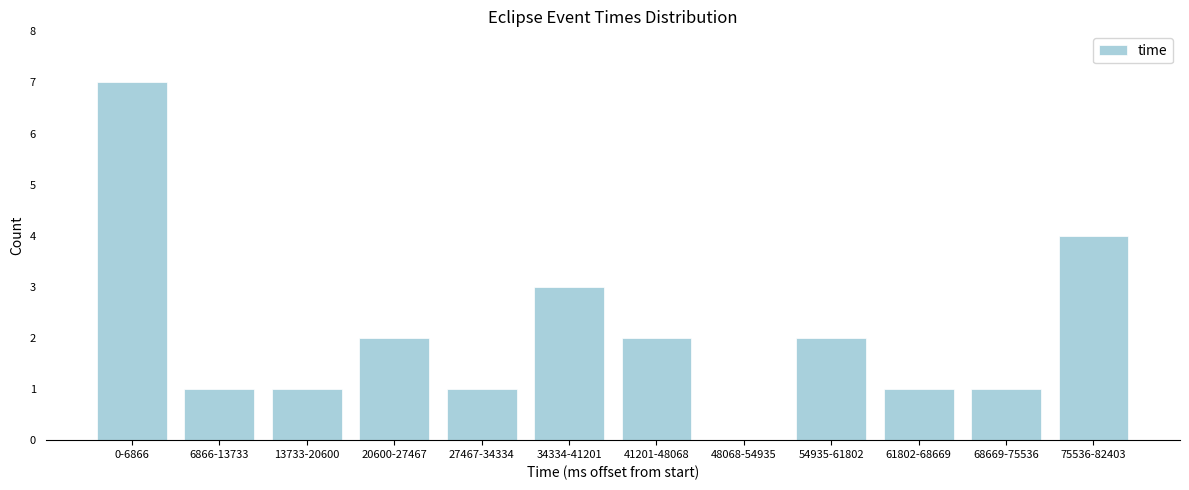

Reading left to right, list all the values displayed in this chart.

0-6866=7	6866-13733=1	13733-20600=1	20600-27467=2	27467-34334=1	34334-41201=3	41201-48068=2	48068-54935=0	54935-61802=2	61802-68669=1	68669-75536=1	75536-82403=4